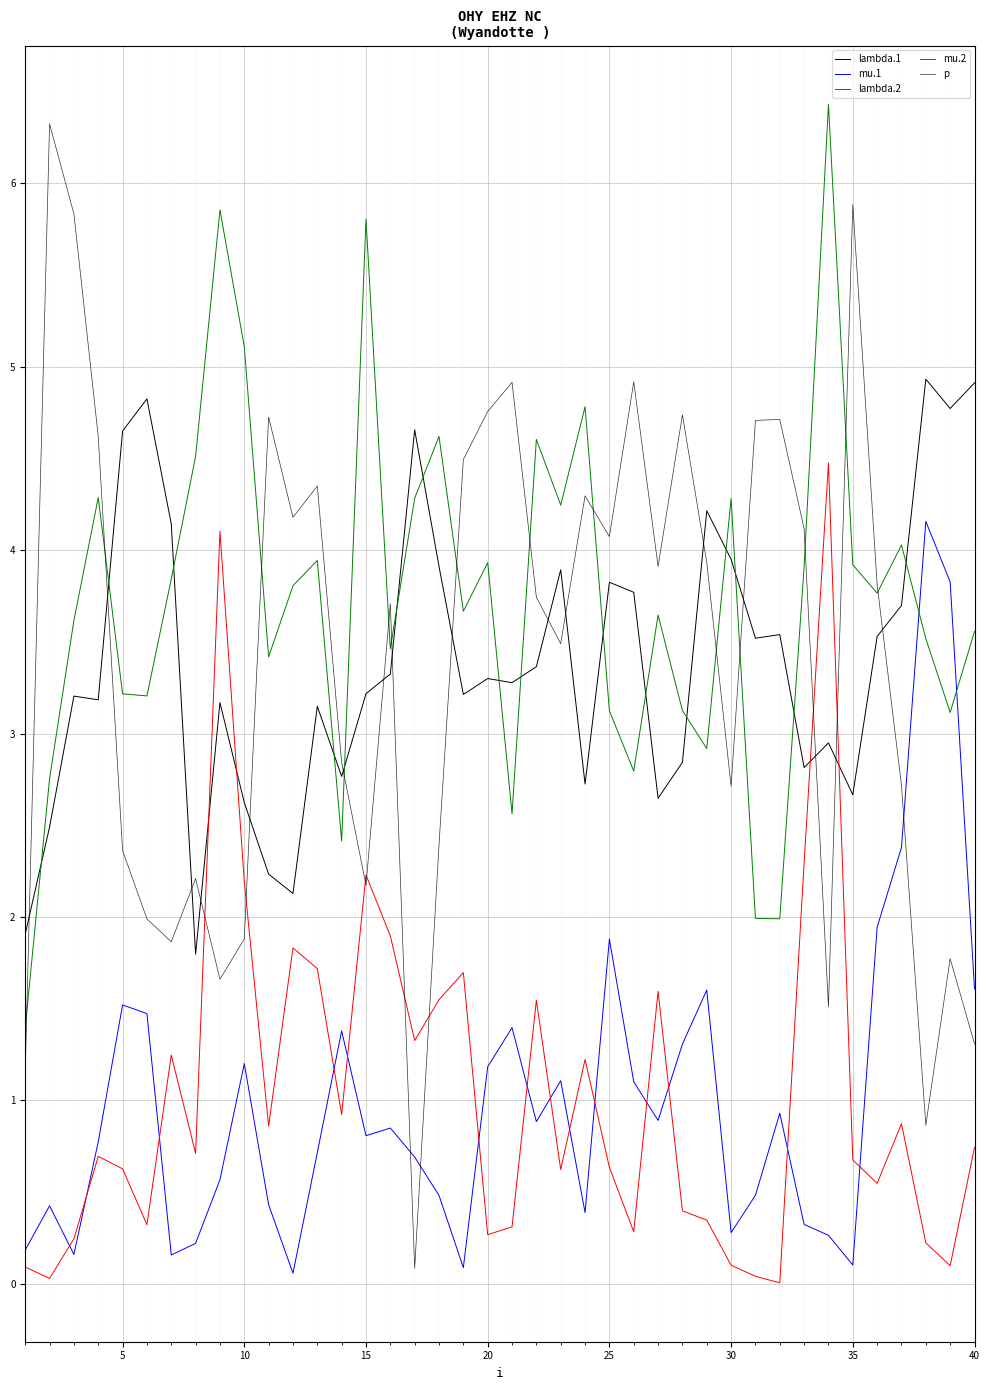

How many lines are shown in the chart?

5